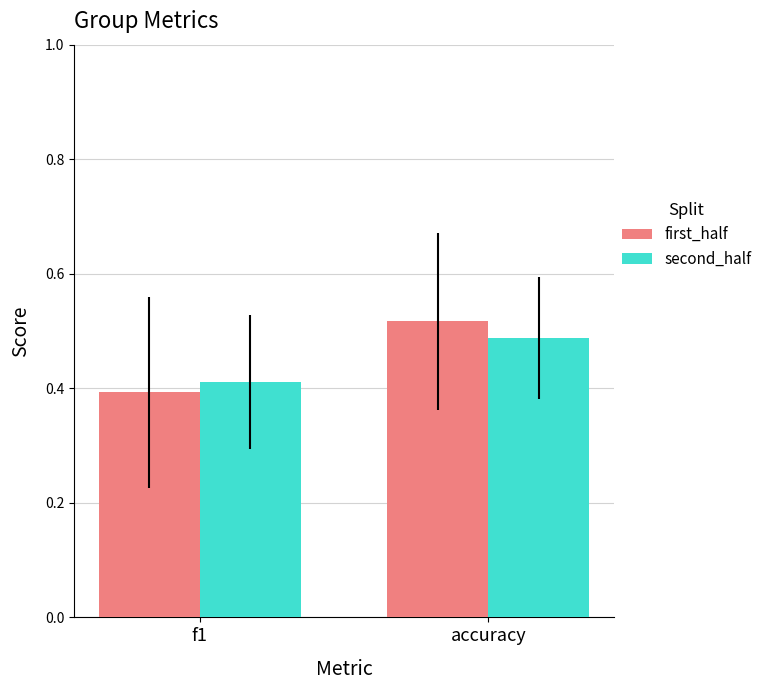

What is the total value across all series at f1?

0.8